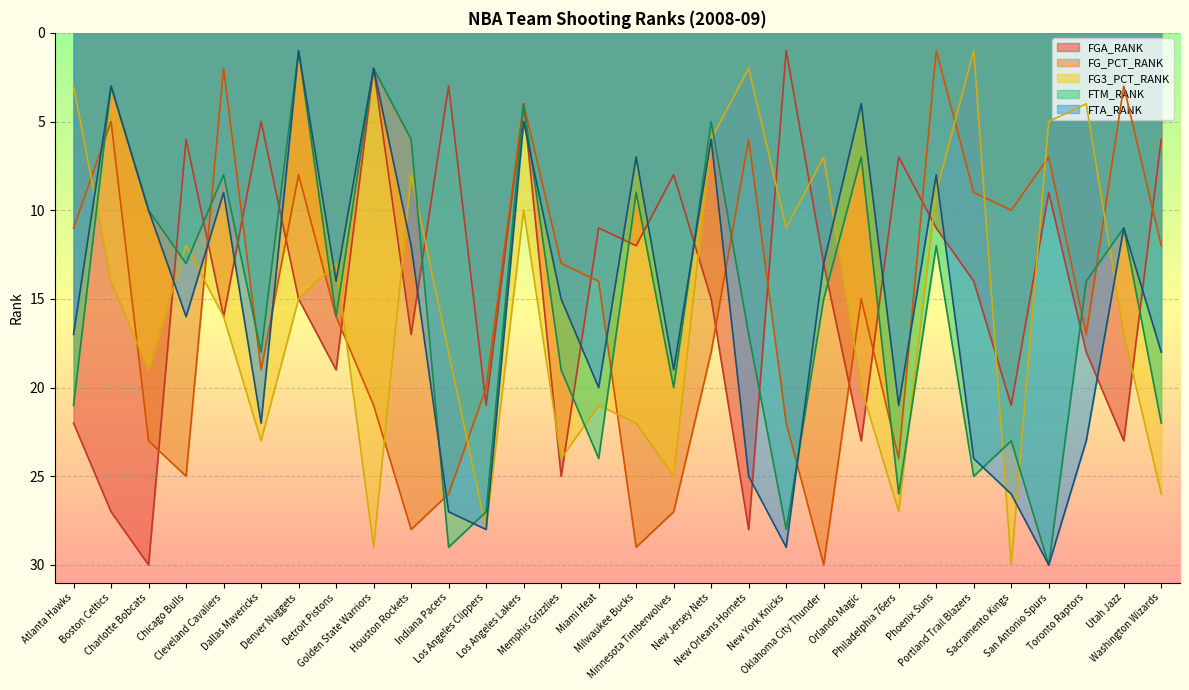

What is the greatest value displayed?

30